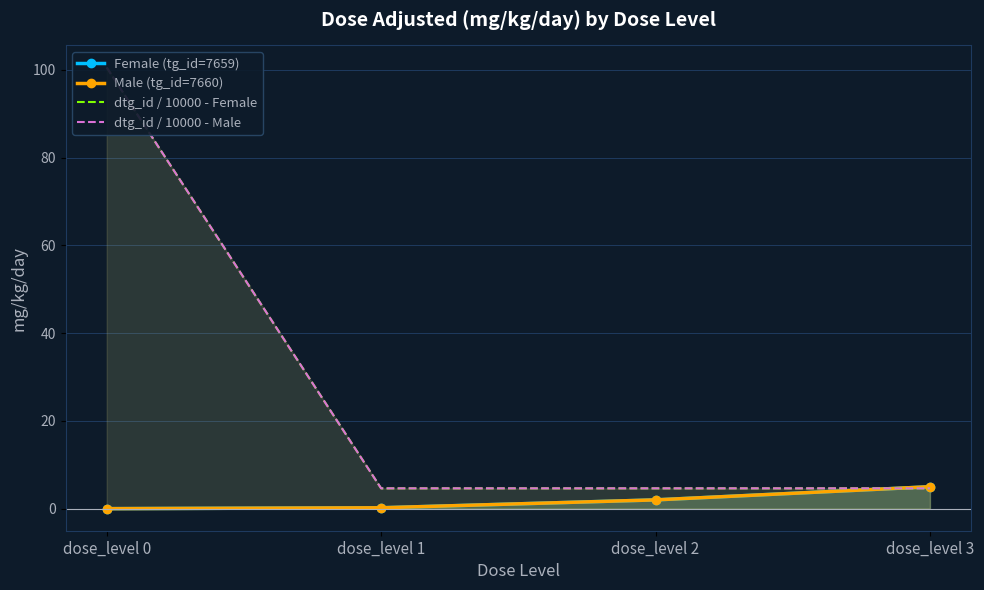

What is the difference between the highest and lowest values at dose_level 0?

100.6